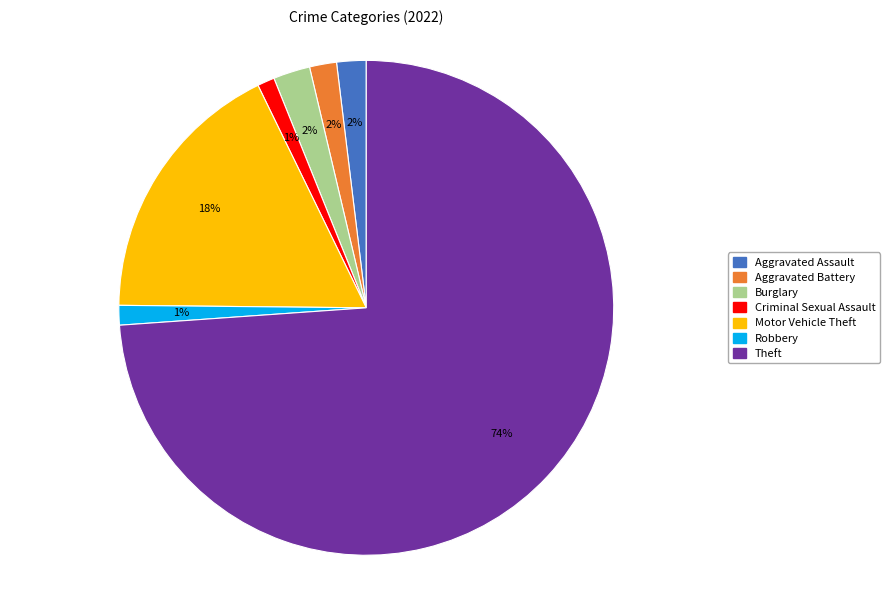

What is the largest slice in the pie chart?

Theft